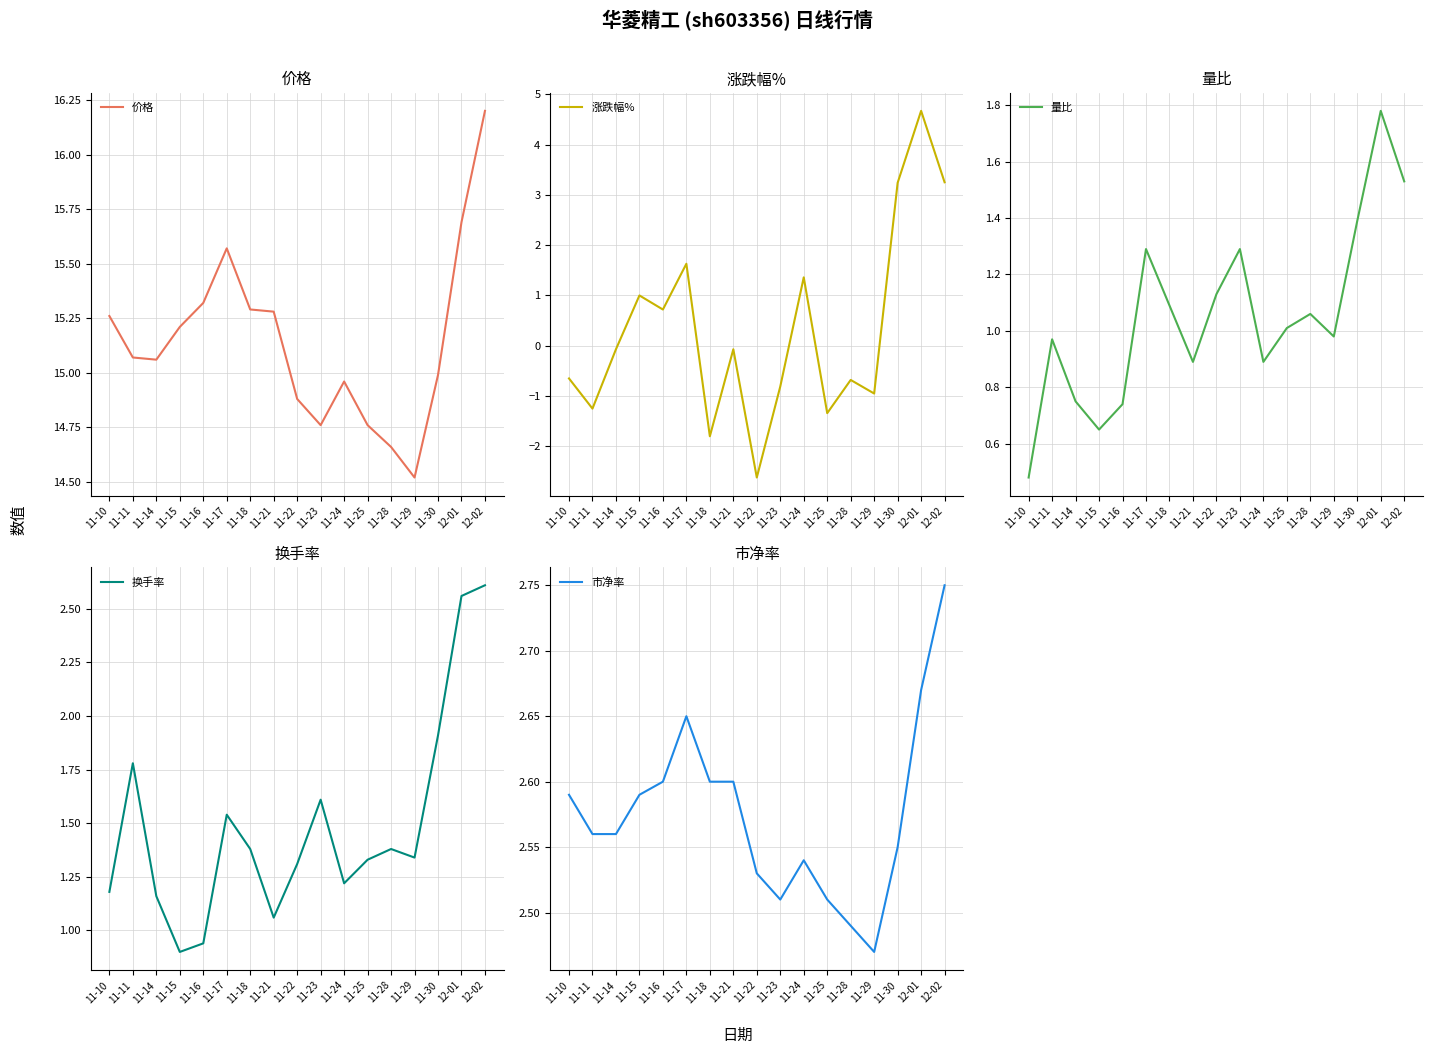

At which label is 涨跌幅% closest to 1?

11-15